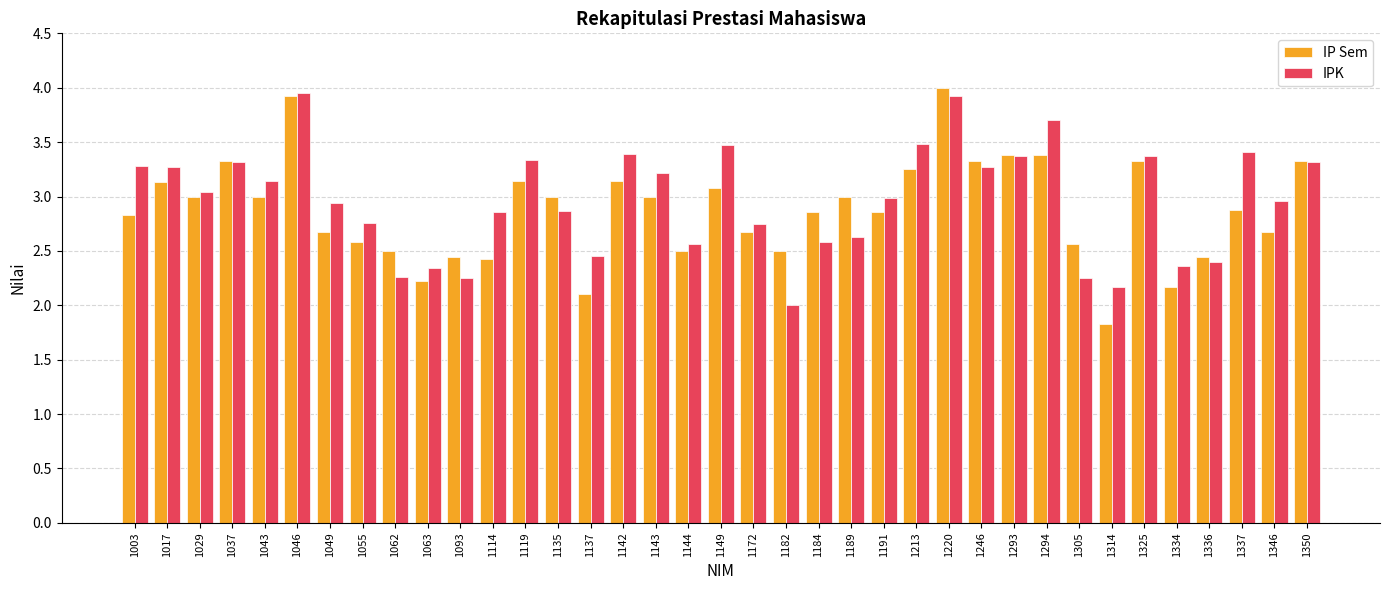

True or false: IP Sem has a value of 2.2 at 1334.

True